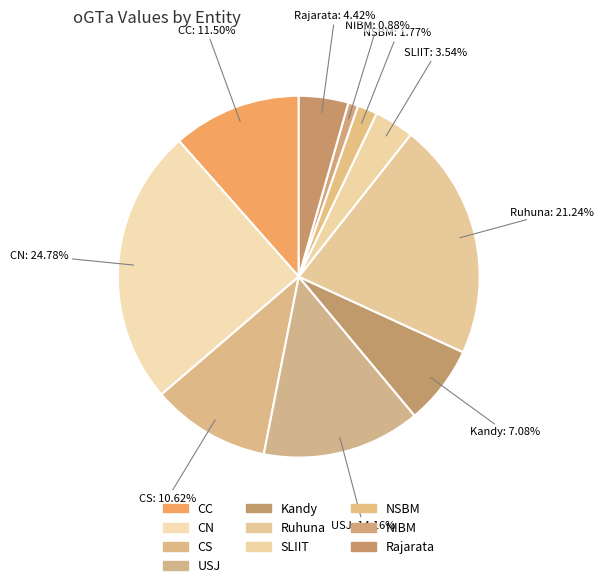

What percentage is the SLIIT slice, to the nearest percent?

4%